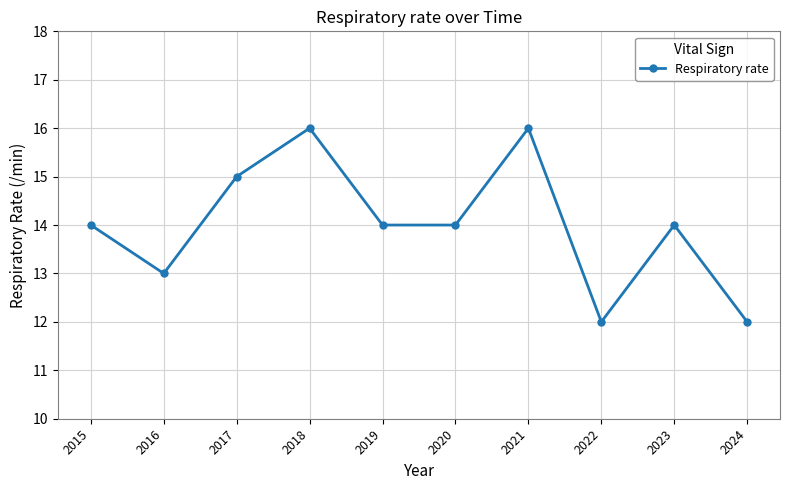

Which has a higher value, 2020 or 2018?

2018